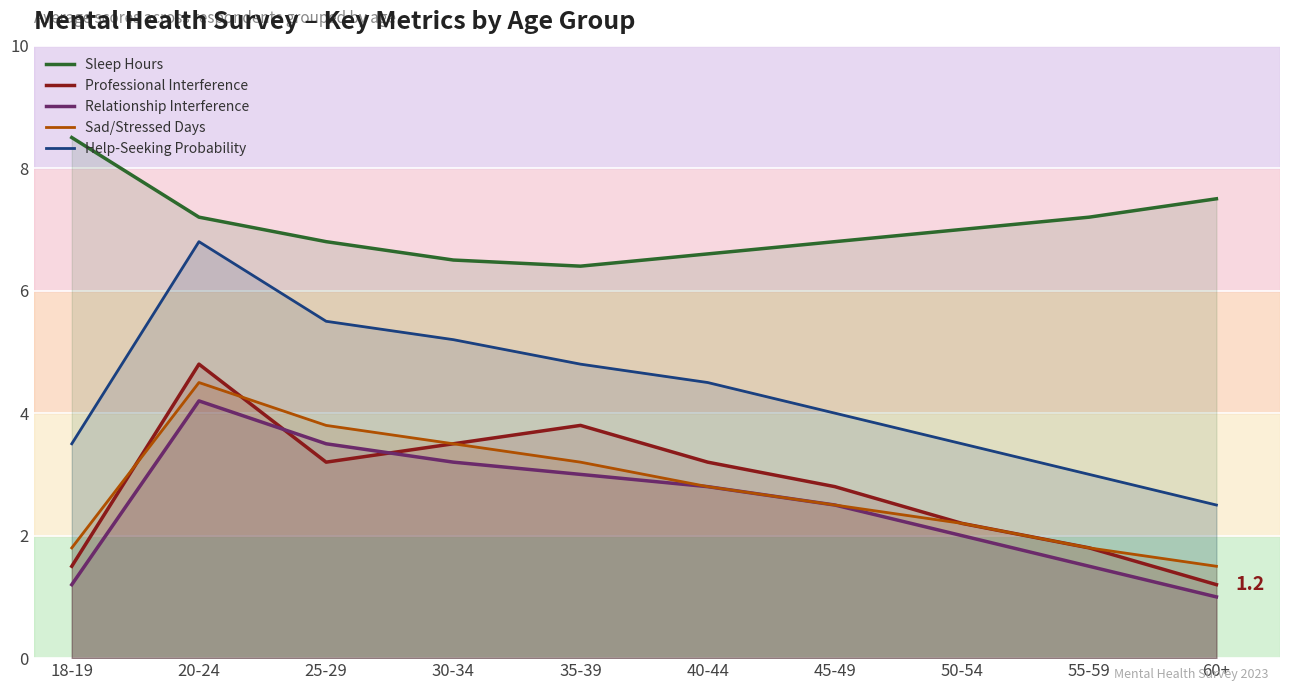

True or false: Professional Interference and Sleep Hours cross at least once.

False